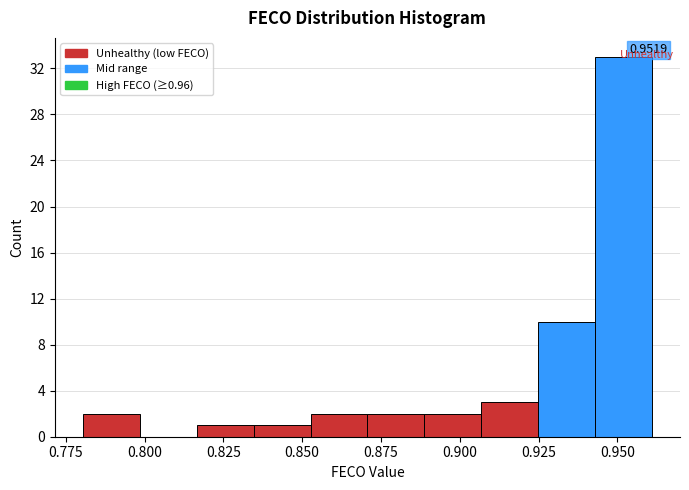

Around what value on the x-axis is the tallest bar? Give the approximate position of its centre, as read against the axis.

0.950